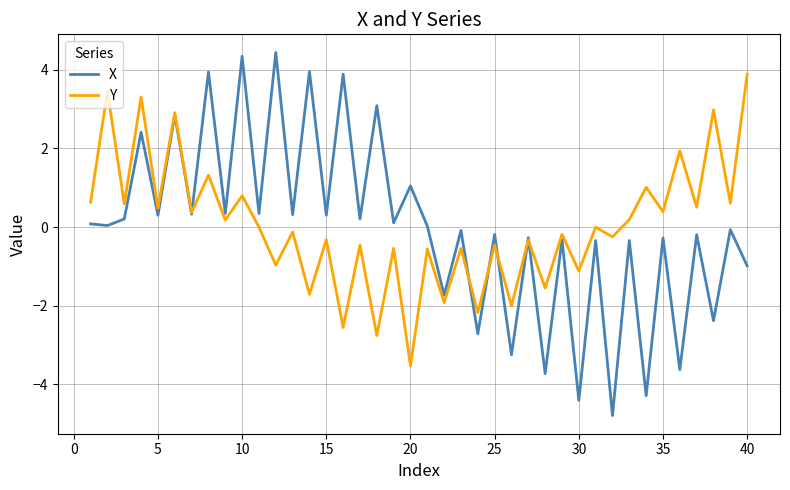

List the series in order of their peak value, highest first.

X, Y